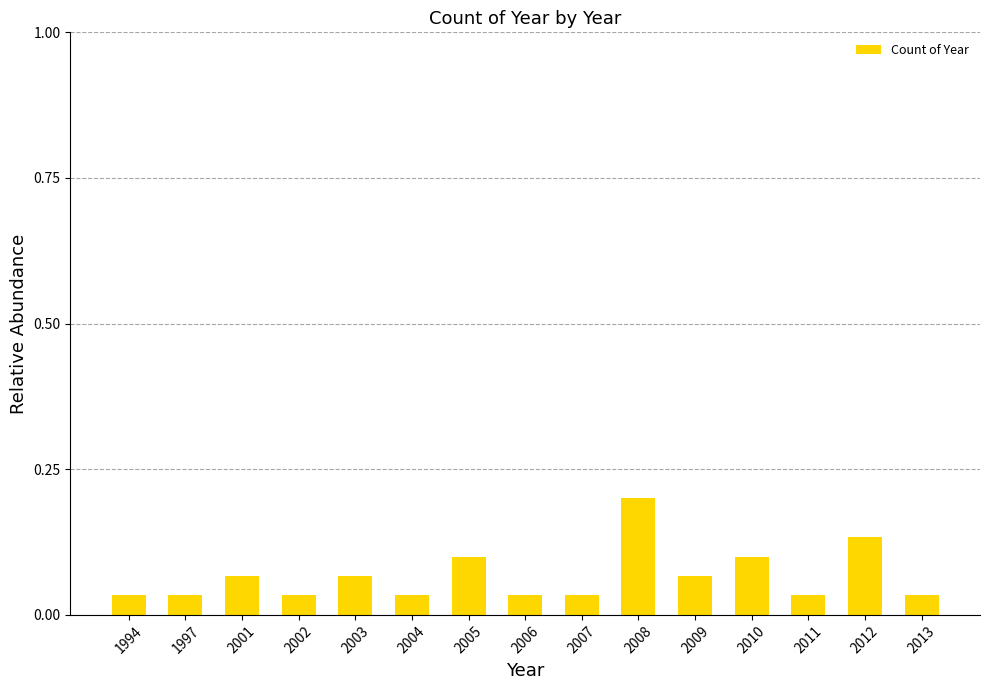

The value at 2011 is 0.1. True or false?

False